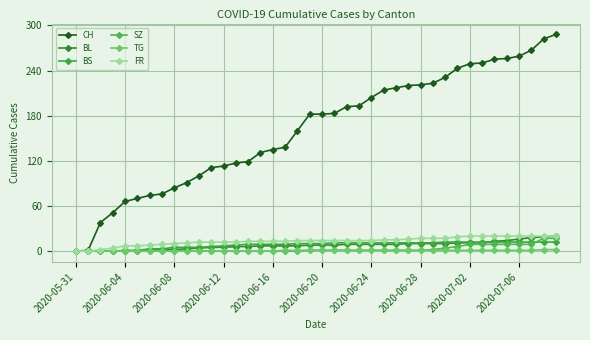

Which series has the largest range (max minus min)?

CH